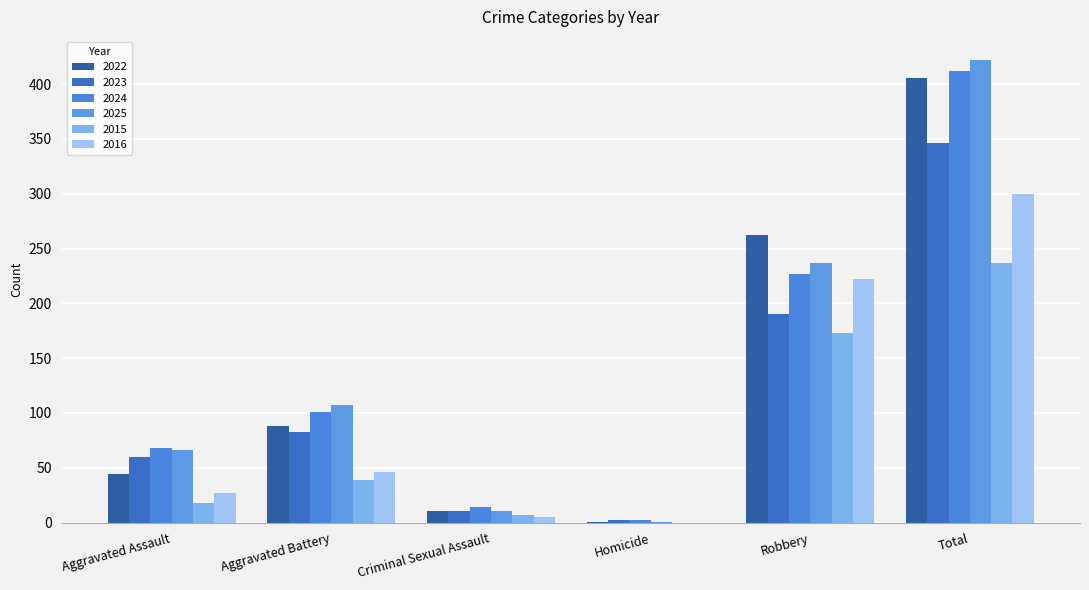

What position from the left is Criminal Sexual Assault?

3